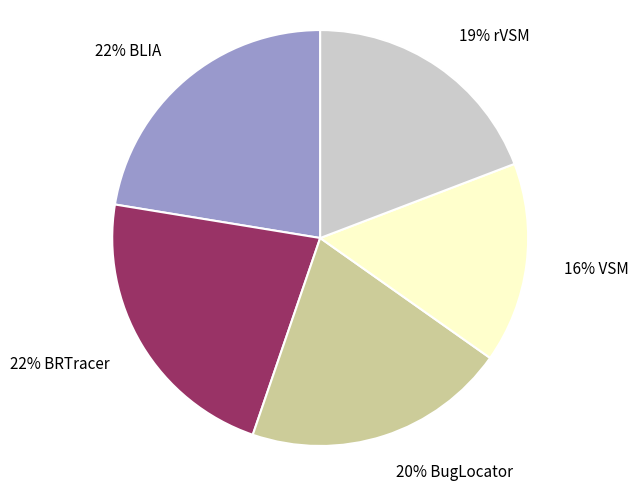

Does 19% rVSM account for over 50% of the chart?

No